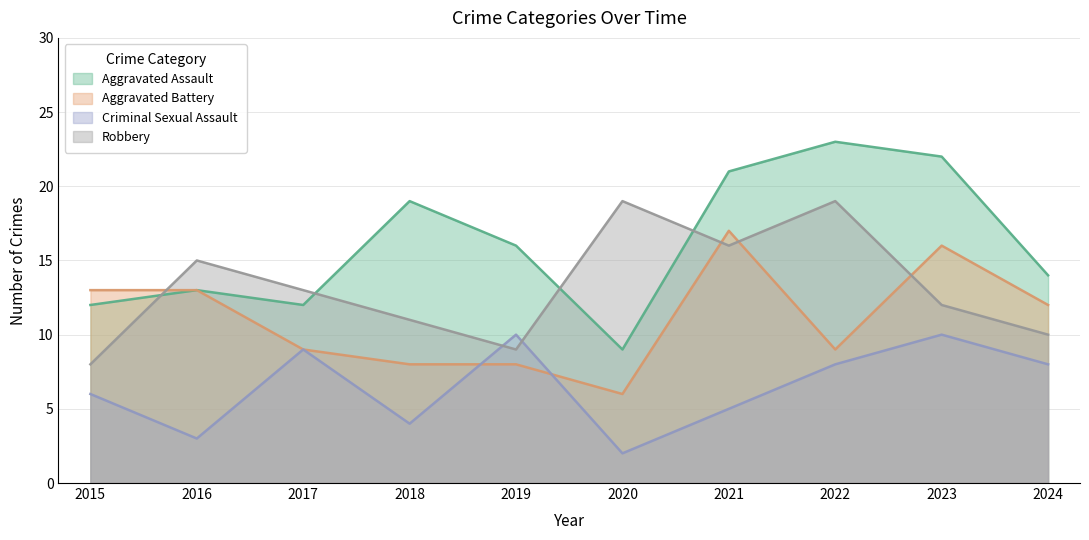

What is the sum of all Criminal Sexual Assault values?

65